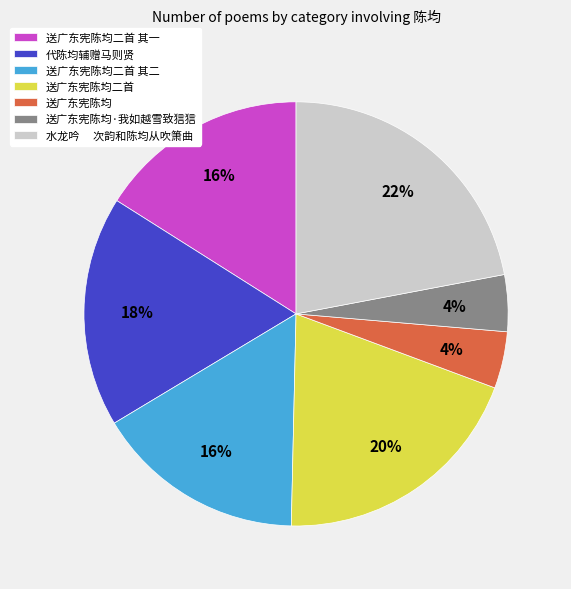

Approximately how many times larger is the value at 水龙吟 次韵和陈均从吹箫曲 compared to 送广东宪陈均二首?

1.1